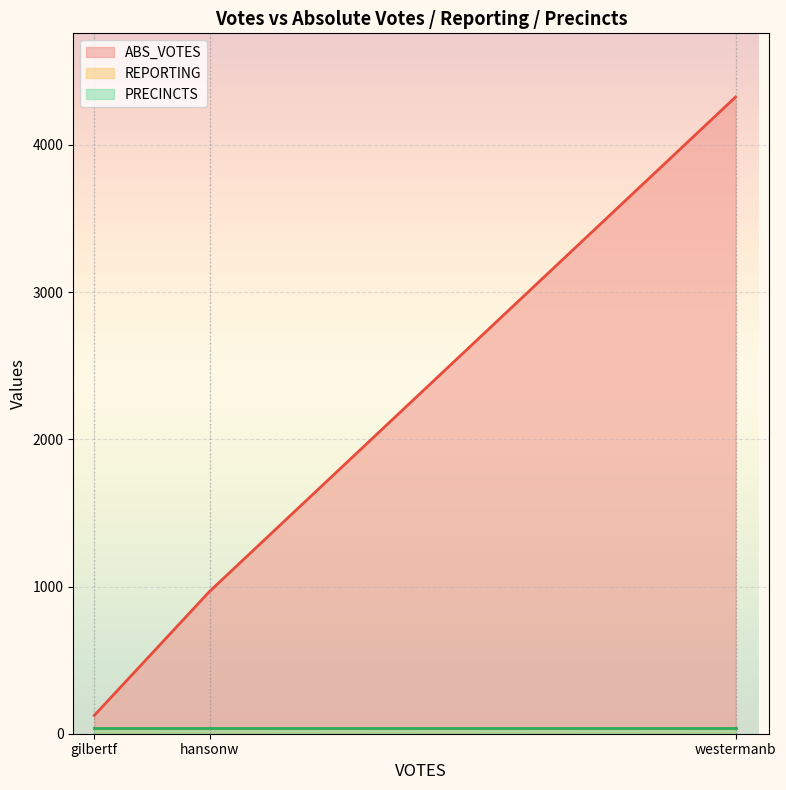

Does the chart display data point markers on the line(s)?

No